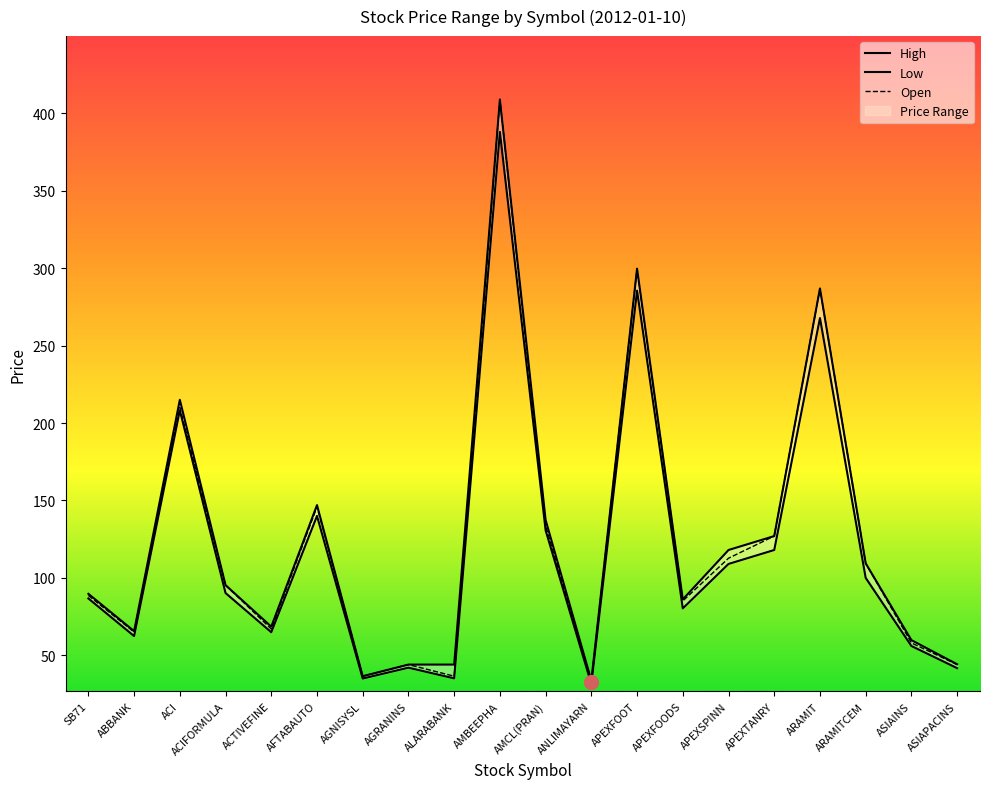

In Open, how many points are lower than both neighbors (excluding endpoints)?

6